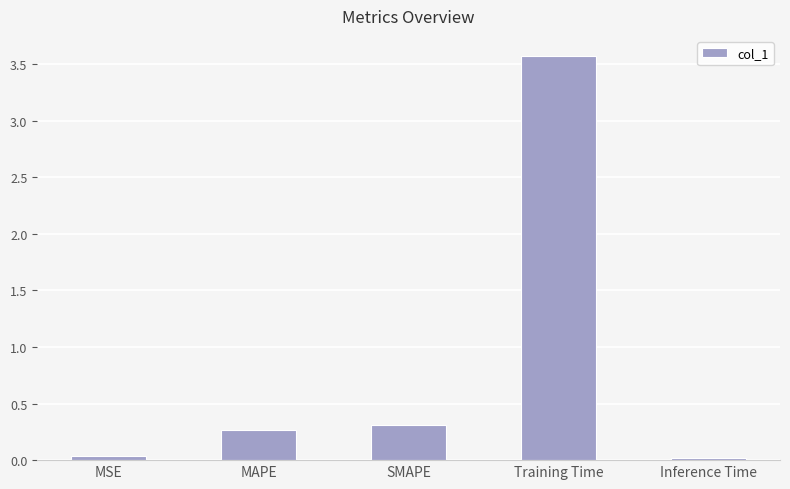

What is the maximum value shown in the chart?

3.6